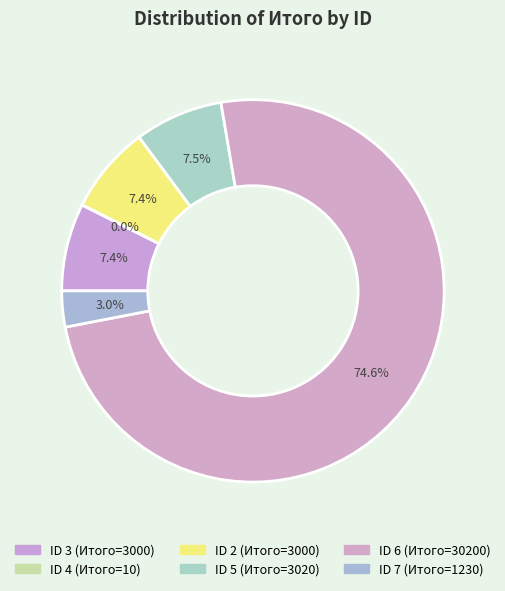

Count the number of slices in the pie.

6